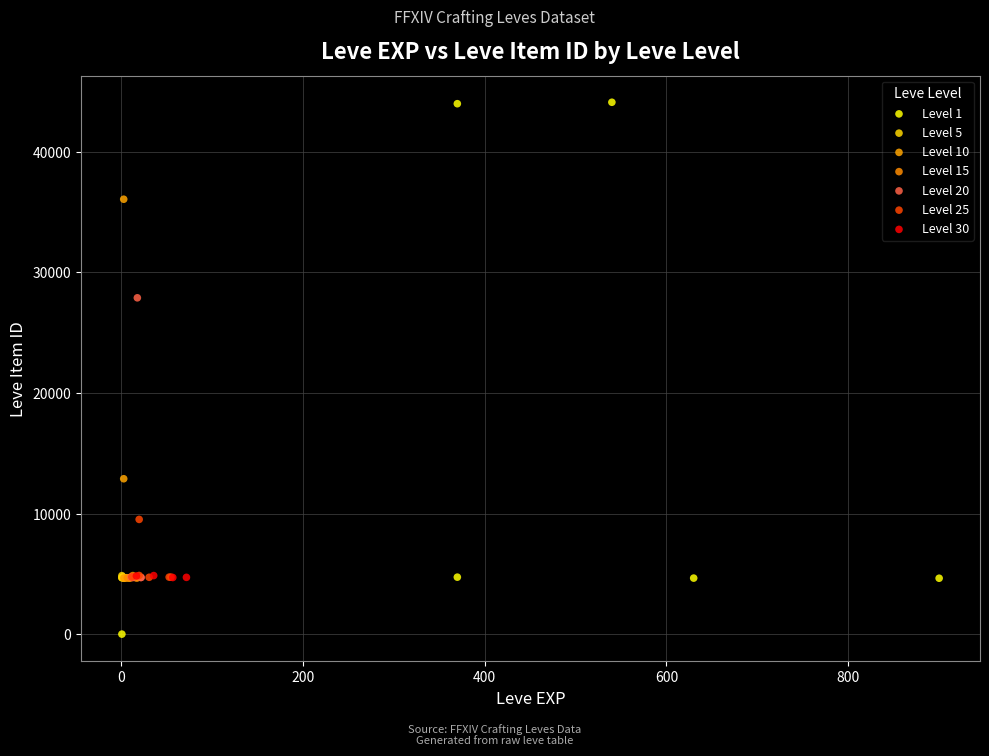

Which series reaches the maximum Y coordinate?

Level 1